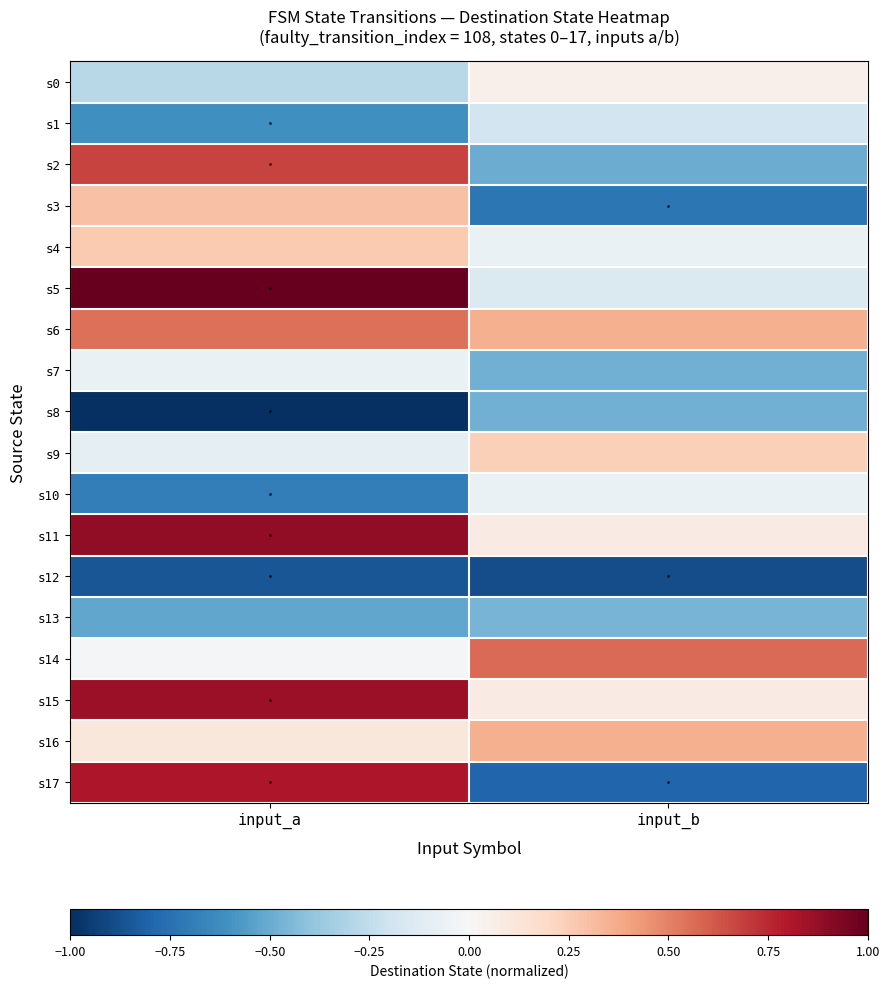

Reading right to left, what are all the values shown in this chart?

s0: input_b=0.0	input_a=-0.3
s1: input_b=-0.2	input_a=-0.6
s2: input_b=-0.5	input_a=0.7
s3: input_b=-0.7	input_a=0.3
s4: input_b=-0.1	input_a=0.3
s5: input_b=-0.1	input_a=1.0
s6: input_b=0.4	input_a=0.5
s7: input_b=-0.5	input_a=-0.1
s8: input_b=-0.5	input_a=-1.0
s9: input_b=0.2	input_a=-0.1
s10: input_b=-0.1	input_a=-0.7
s11: input_b=0.1	input_a=0.9
s12: input_b=-0.9	input_a=-0.9
s13: input_b=-0.5	input_a=-0.5
s14: input_b=0.6	input_a=-0.0
s15: input_b=0.1	input_a=0.9
s16: input_b=0.4	input_a=0.1
s17: input_b=-0.8	input_a=0.8